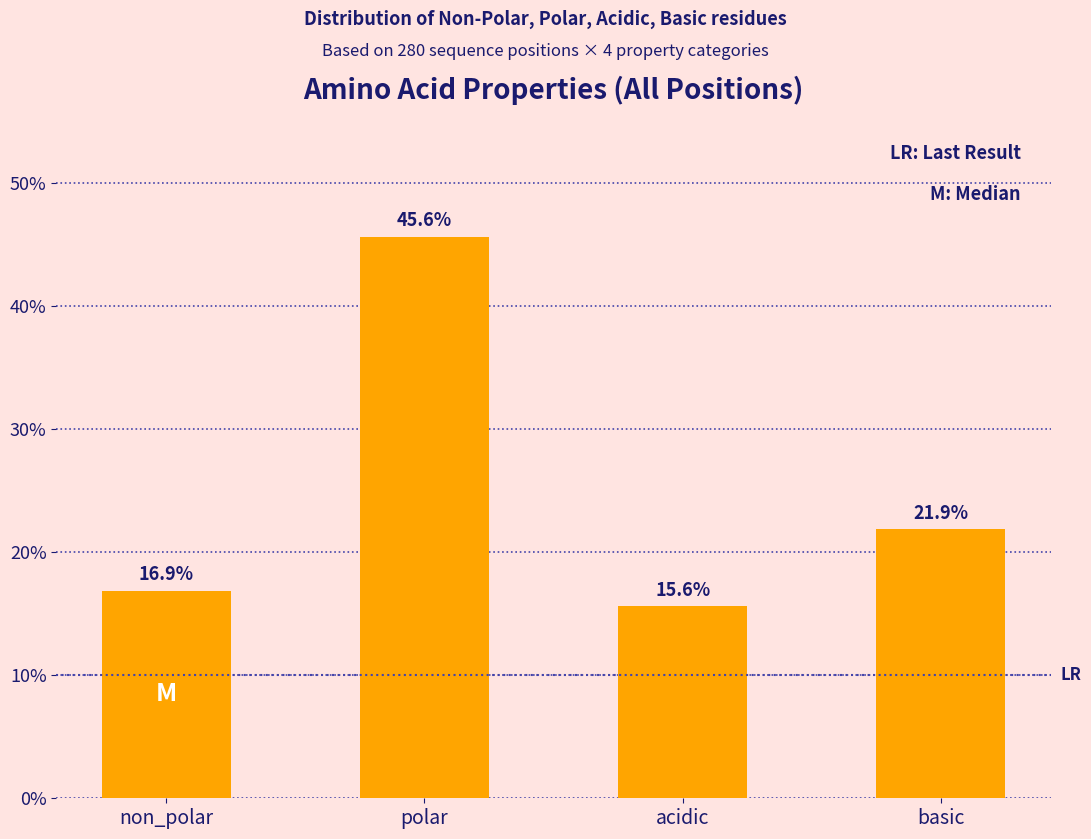

Reading left to right, what are all the values shown in this chart?

16.9	45.6	15.6	21.9